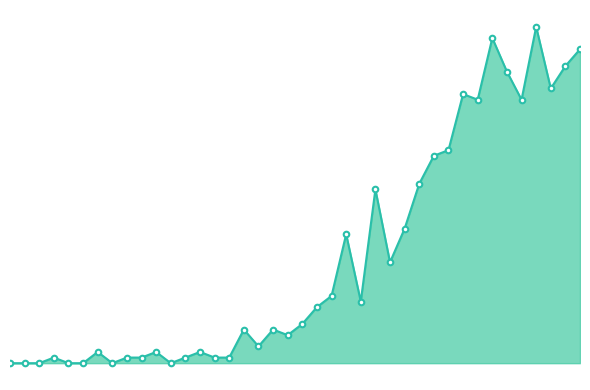

Does the chart have visible grid lines?

No